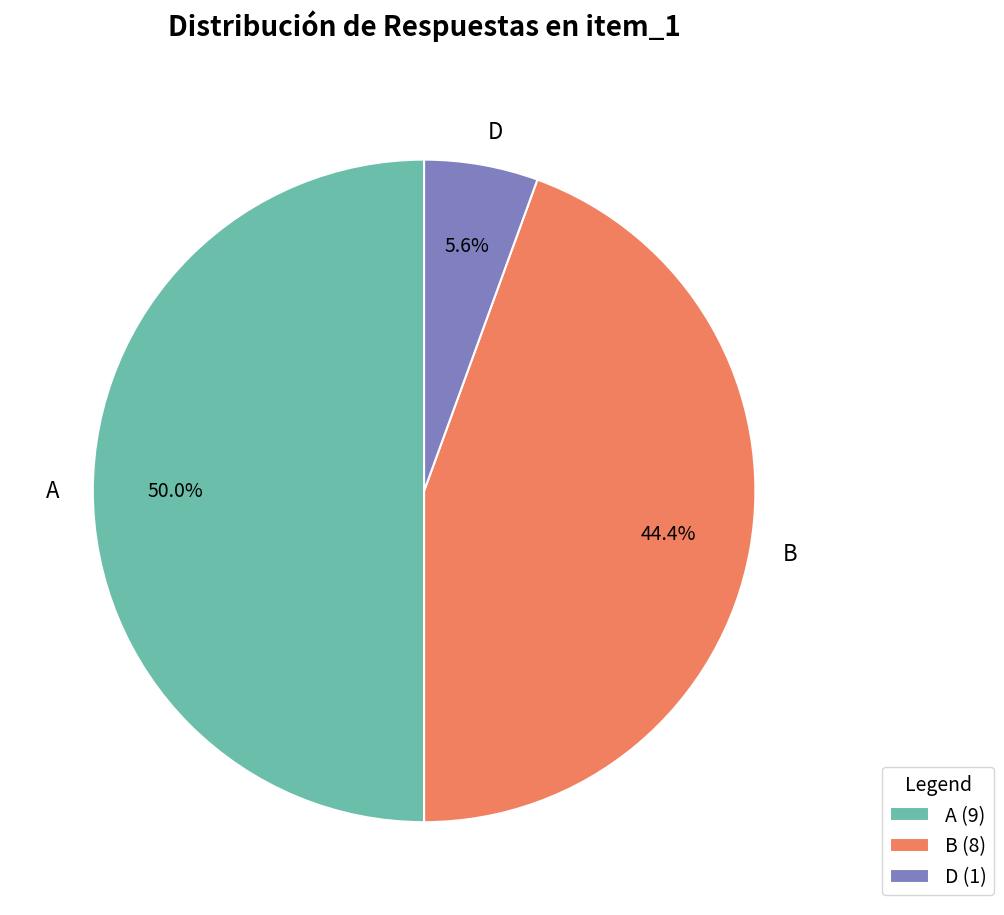

Rank the categories by value from highest to lowest.

A, B, D